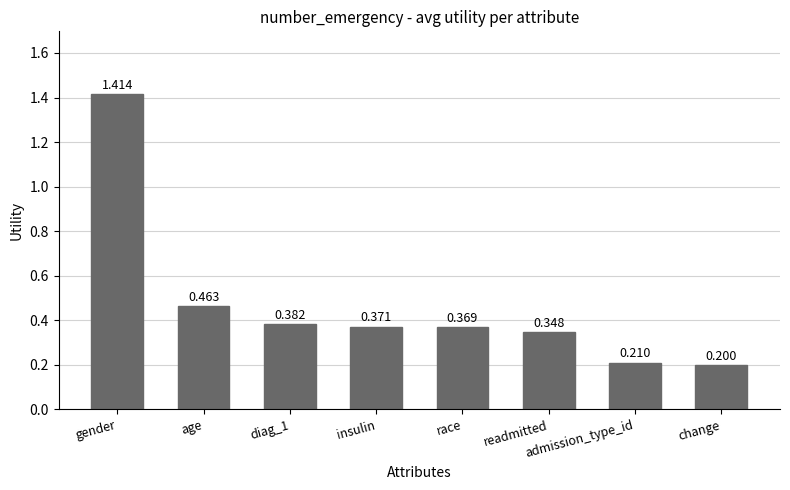

Rank the categories by value from highest to lowest.

gender, age, diag_1, insulin, race, readmitted, admission_type_id, change